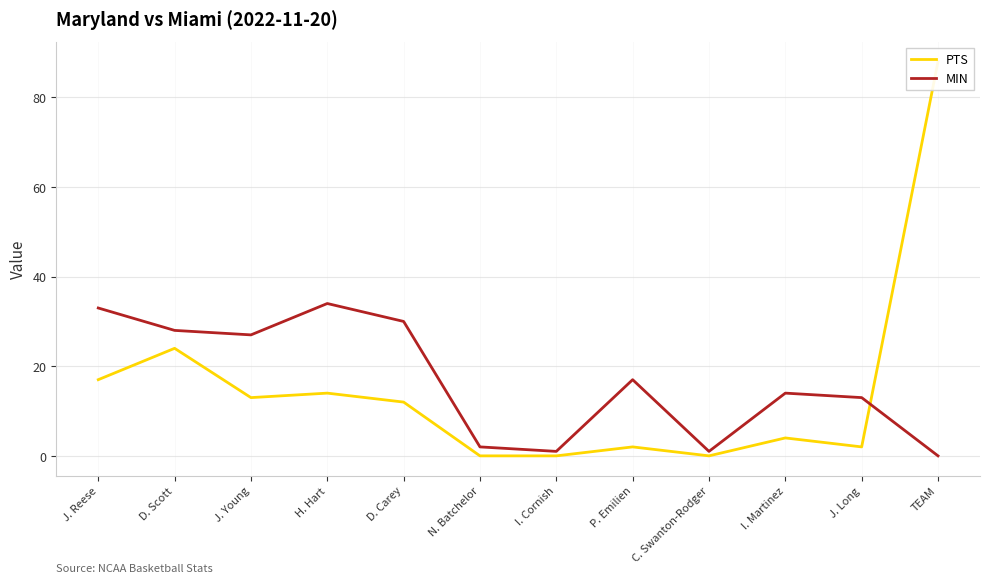

What is the label of the 11th point from the right?

D. Scott